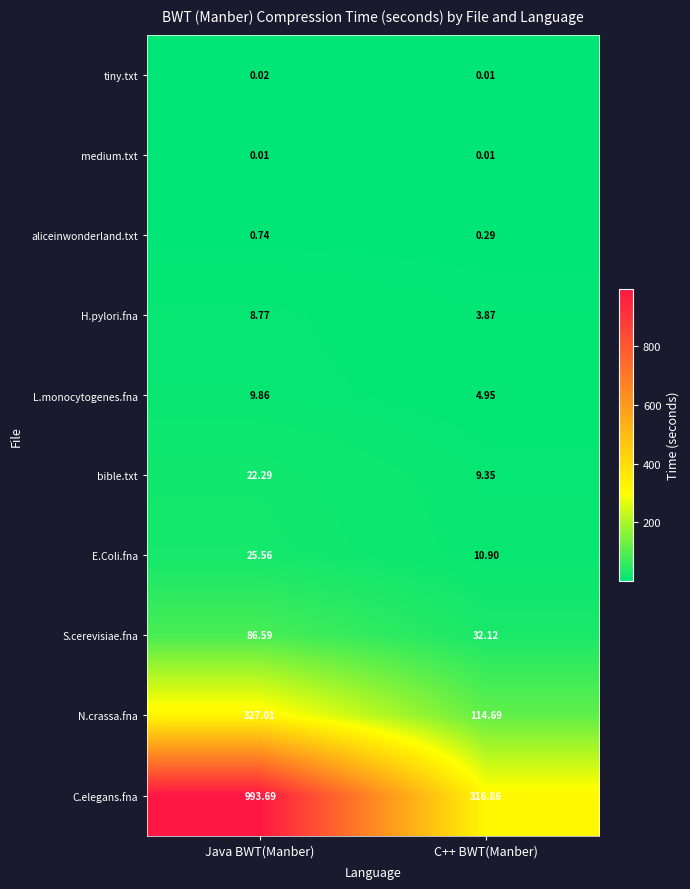

Where is L.monocytogenes.fna nearest to the value 7?

C++ BWT(Manber)